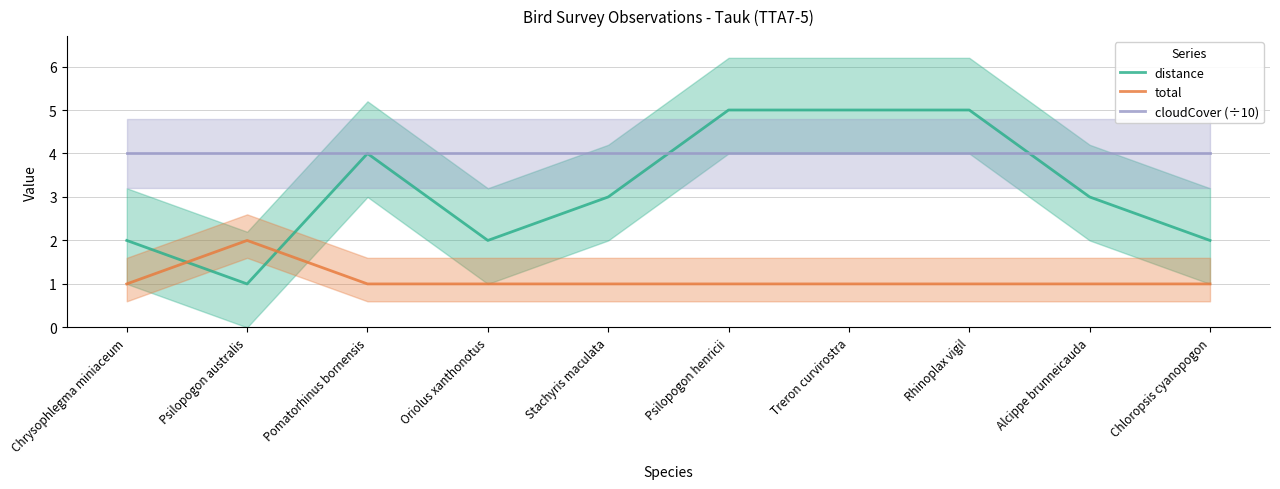

The total series shows 0 at Stachyris maculata. True or false?

False